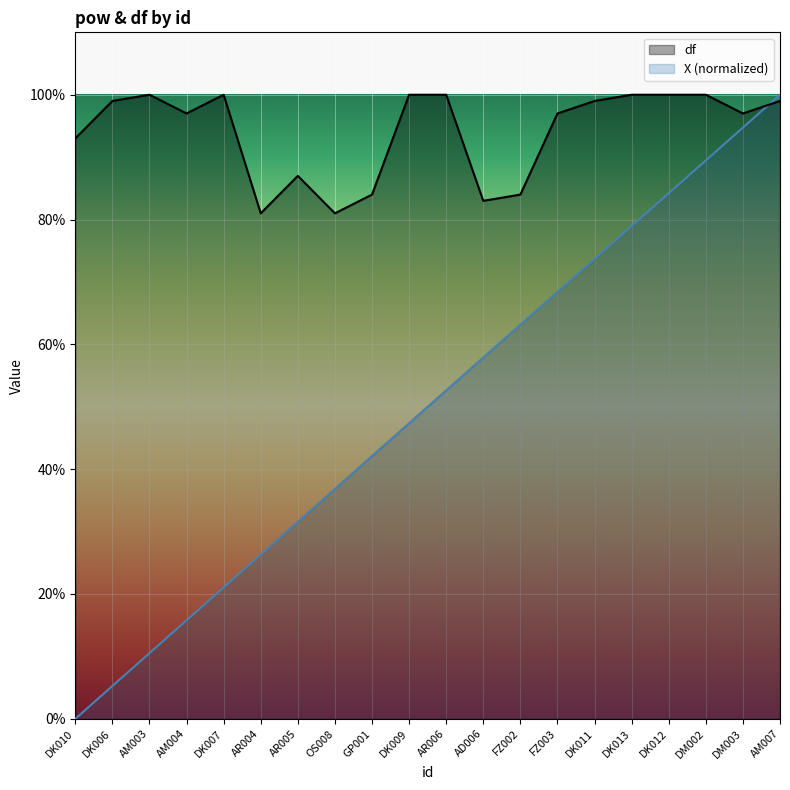

At which category does the chart reach its peak across all series?

AM007